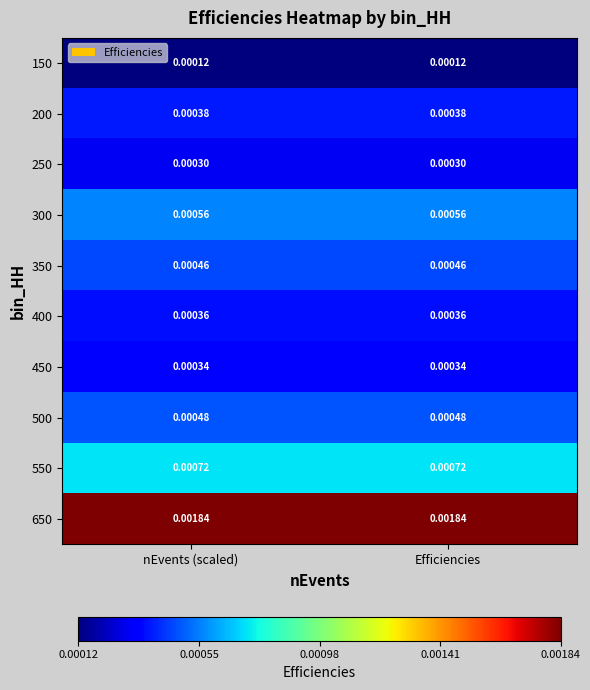

Is the value of 350 at nEvents (scaled) greater than the value of 300 at nEvents (scaled)?

No